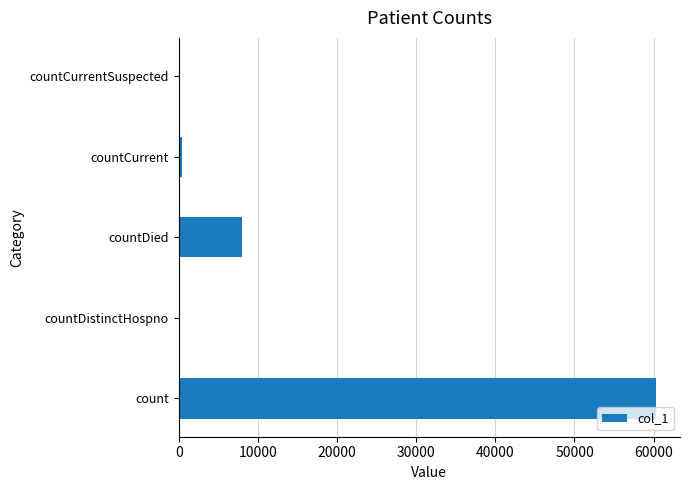

What is the sum of the values at count and countDistinctHospno?

60311